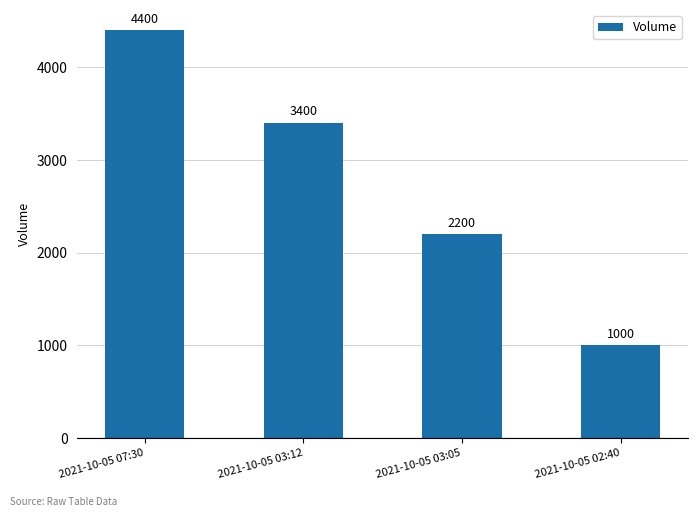

What is the average value?

2750